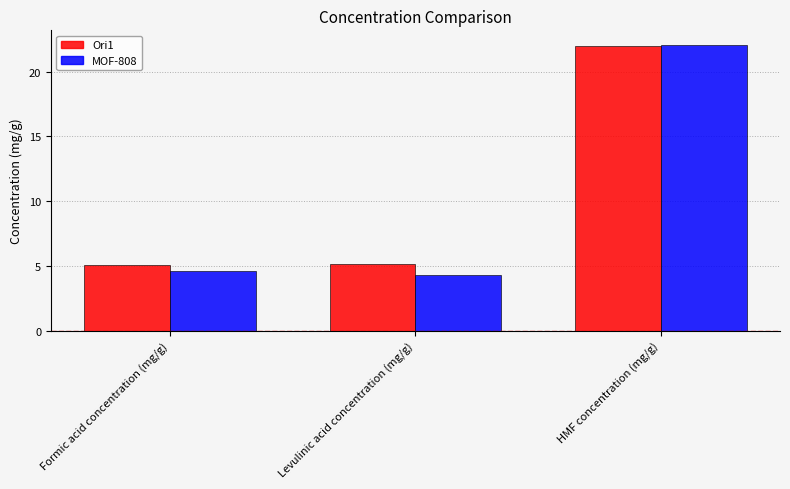

What is the total value across all series at Levulinic acid concentration (mg/g)?

9.4